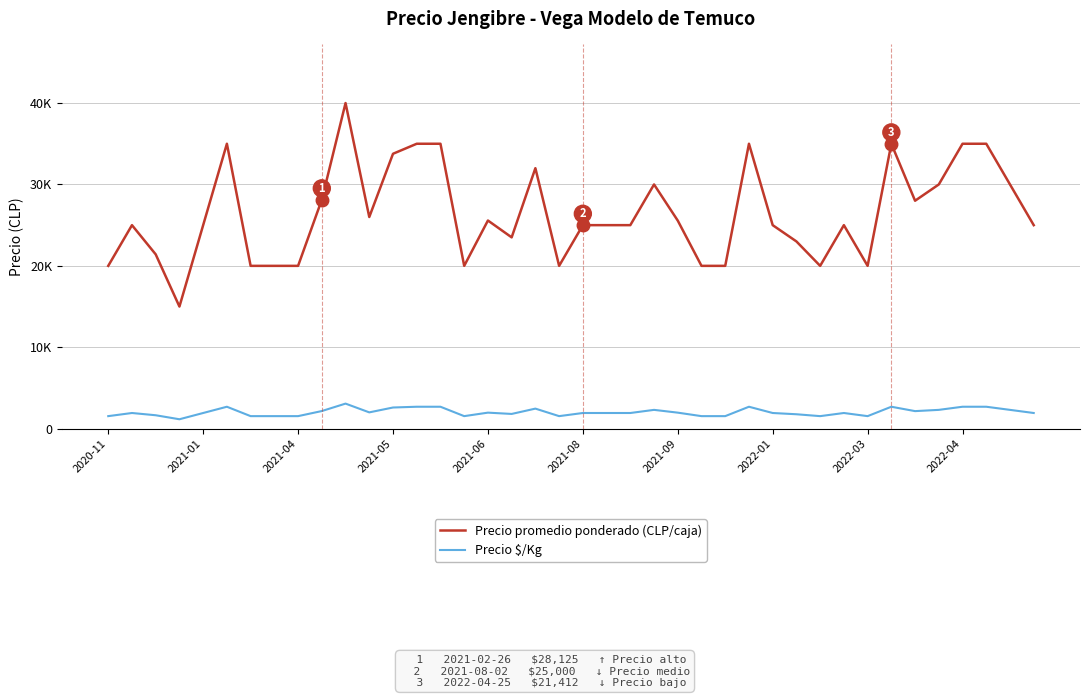

True or false: Precio promedio ponderado (CLP/caja) and Precio $/Kg cross at least once.

False